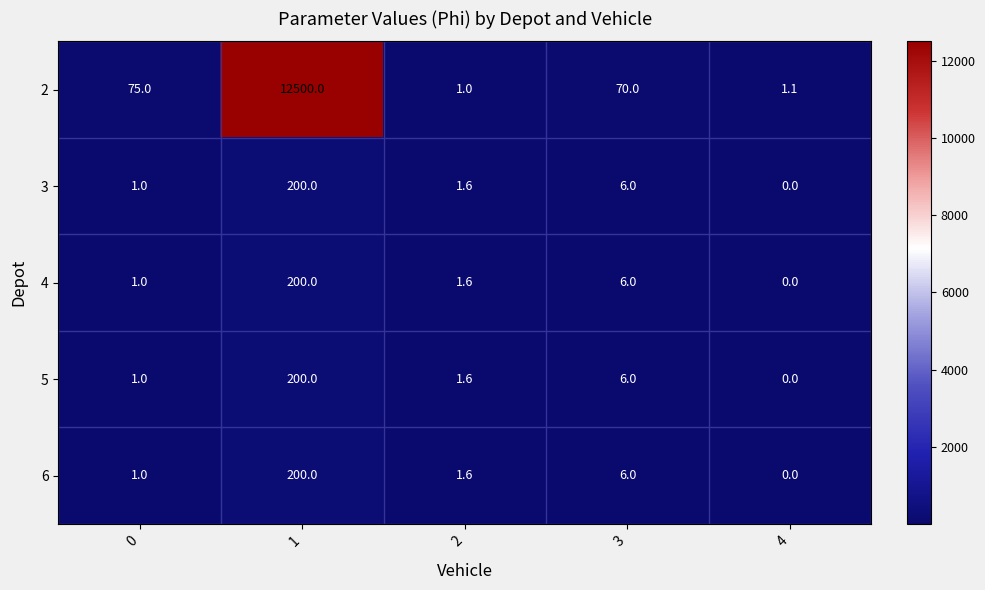

At which label is 4 closest to 100?

3